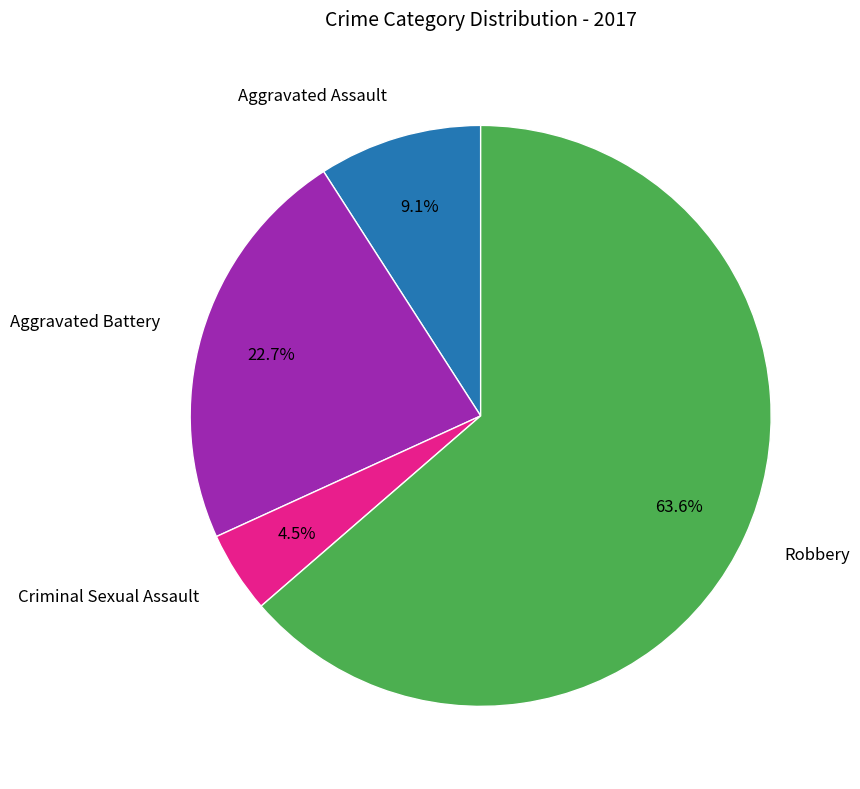

Does Robbery account for over 50% of the chart?

Yes